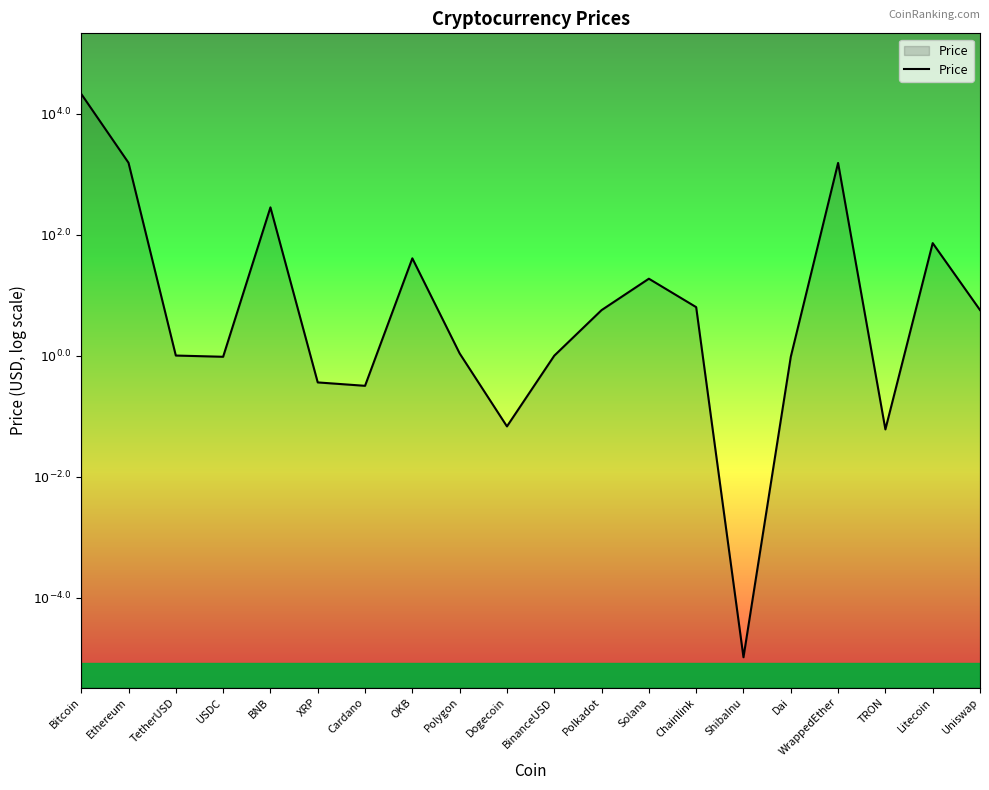

How many values exceed 0?

13